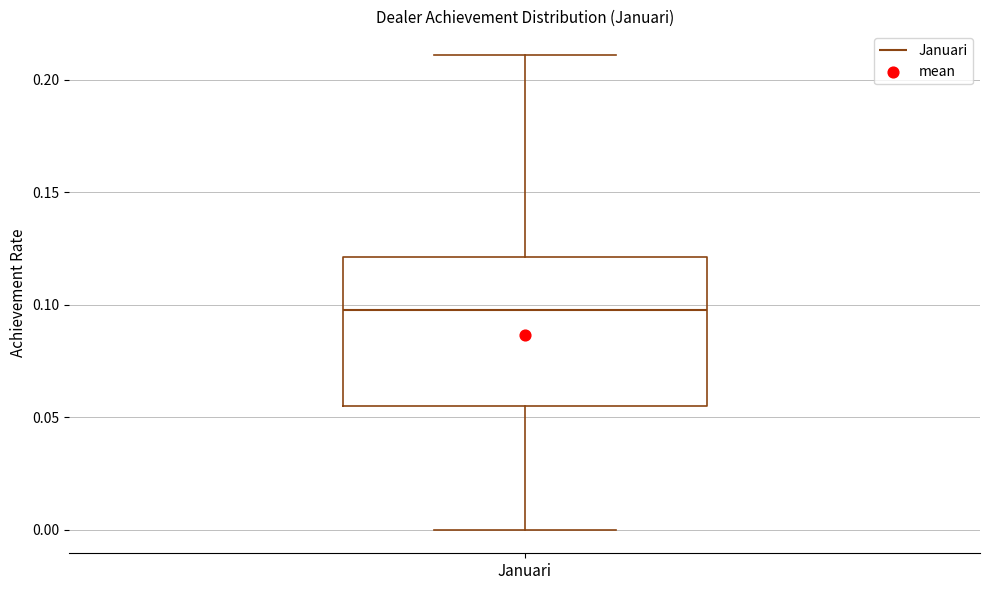

Transcribe this box plot: give where the median line is, the range the box spans, and where the two whiskers end, as read against the y-axis. The values are not printed on the chart, so give them approximately, as read against the axis.

median 0.100, box 0.055 to 0.120, whiskers 0.000 to 0.210